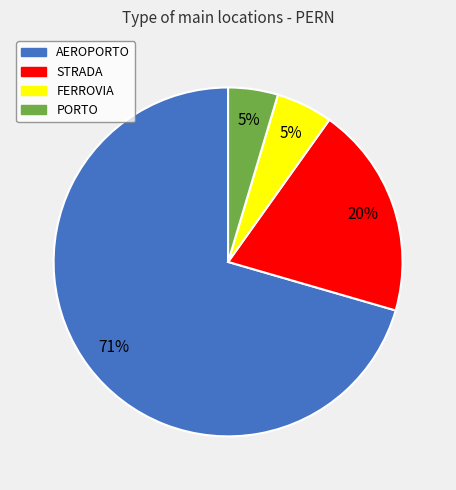

Which category has the biggest portion of the pie?

AEROPORTO